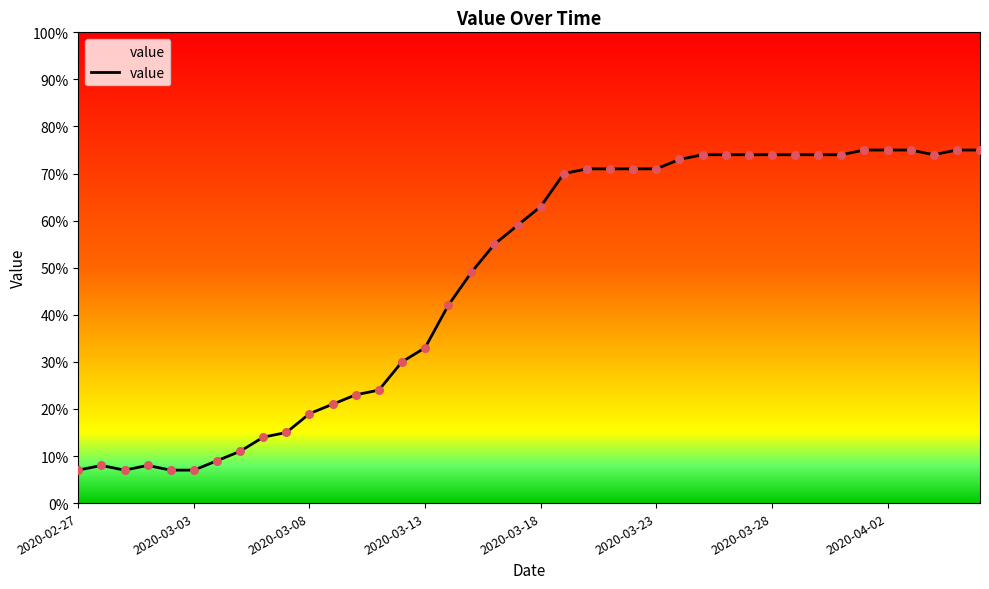

What is the maximum value shown in the chart?

75